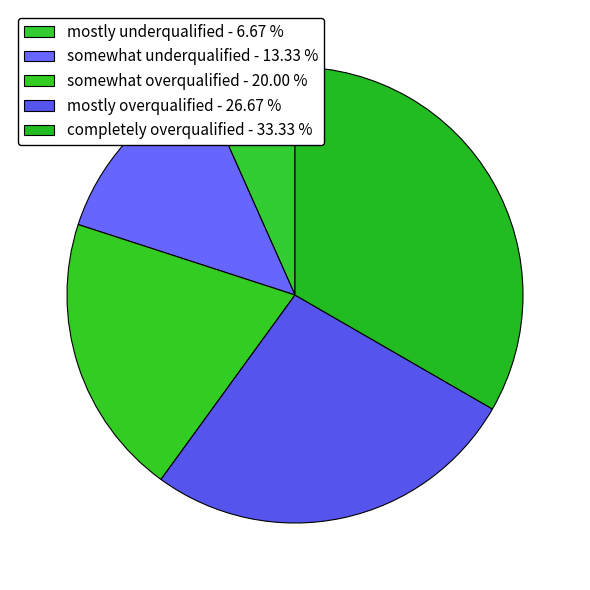

Which category has the smallest portion of the pie?

mostly underqualified